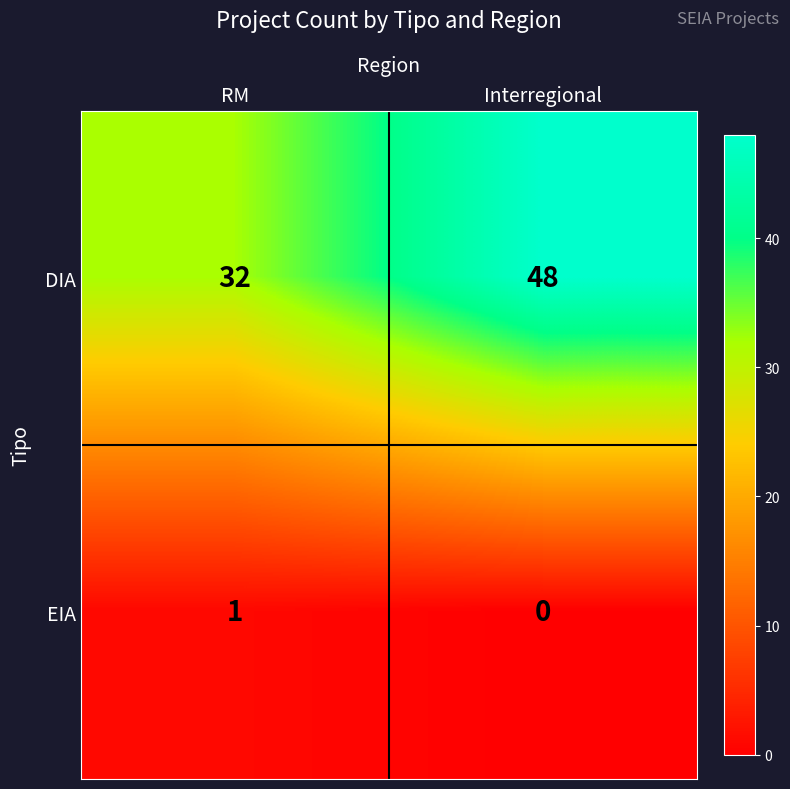

Reading left to right, extract all data points from this chart.

DIA: RM=32	Interregional=48
EIA: RM=1	Interregional=0